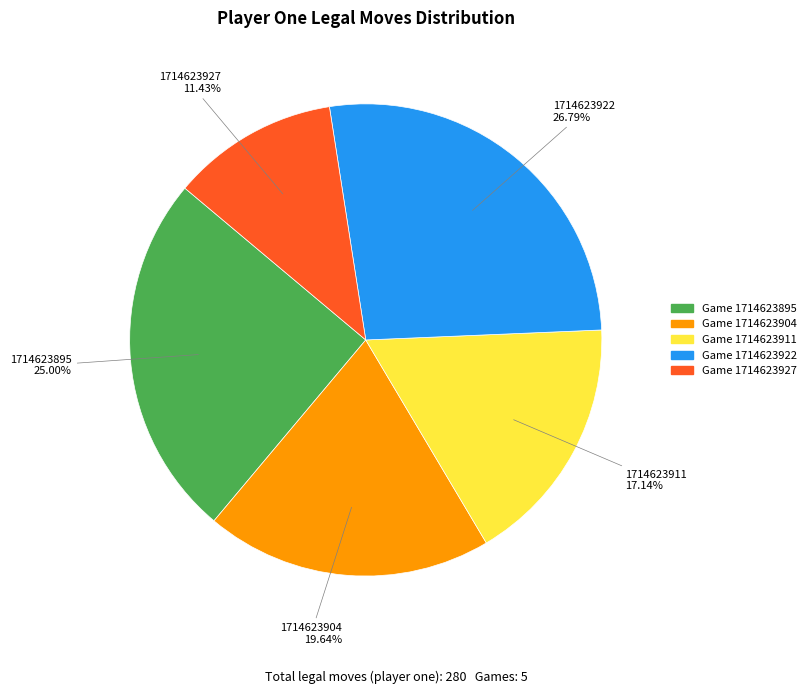

Does any single category account for the majority?

No